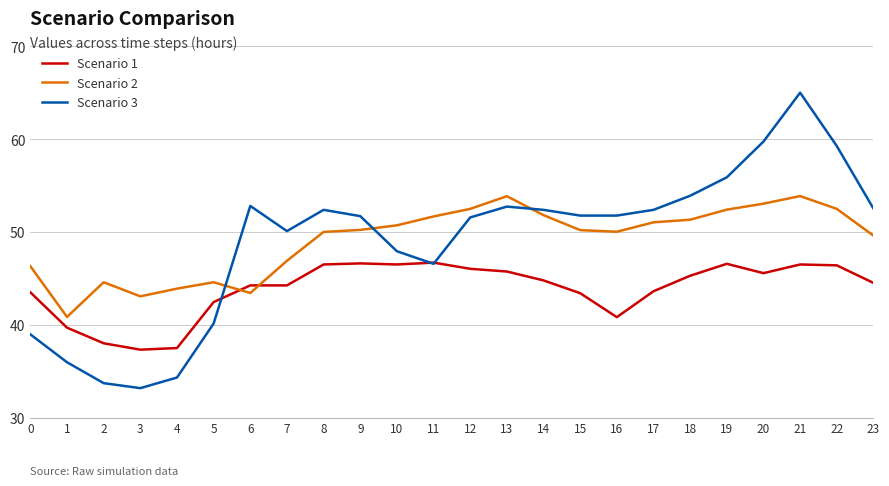

How many lines are shown in the chart?

3